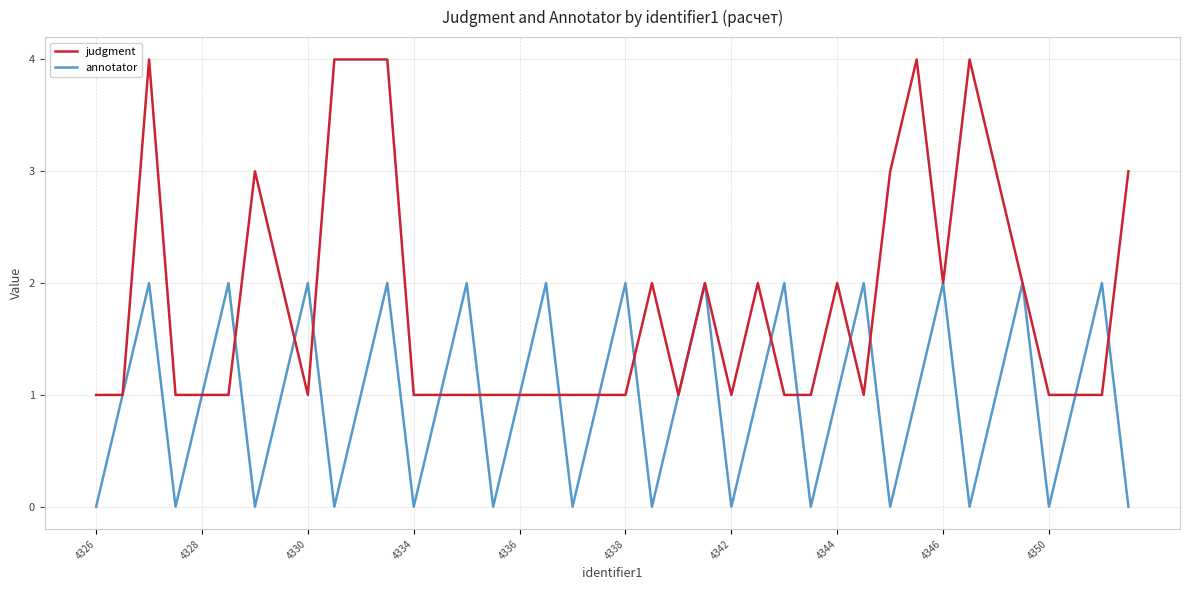

Which series has the widest spread of values?

judgment